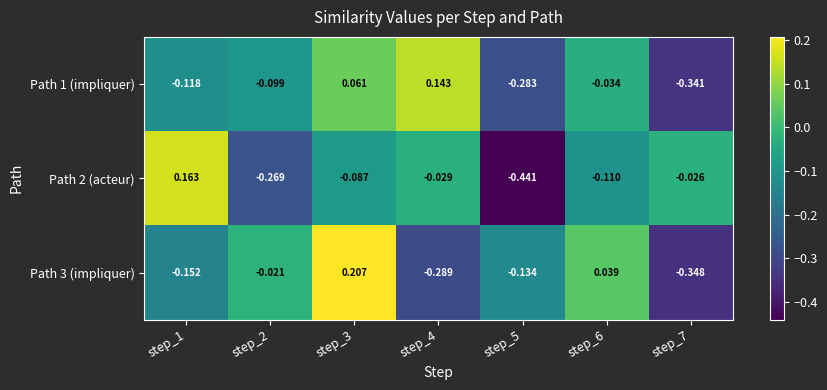

Is the value of Path 1 (impliquer) at step_3 greater than the value of Path 3 (impliquer) at step_4?

Yes